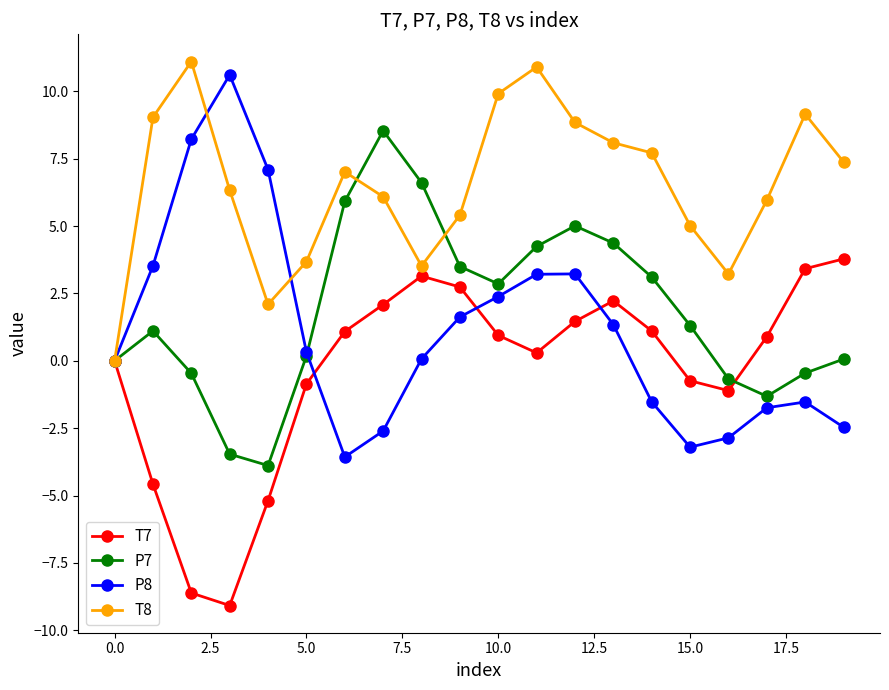

Which series has the widest spread of values?

P8